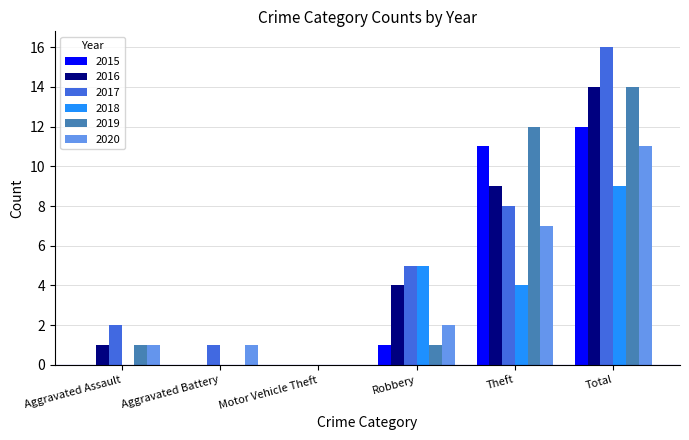

Which series changed the most between Motor Vehicle Theft and Theft?

2019